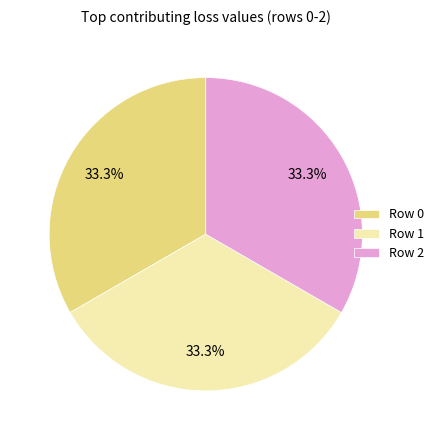

Is the sum of Row 1 and Row 2 greater than half?

Yes